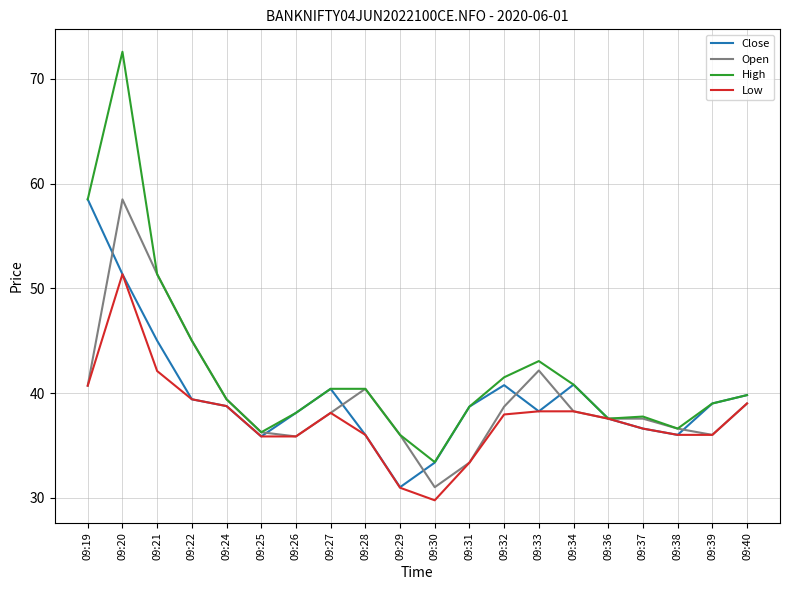

Which series changed the most between 09:29 and 09:39?

Close